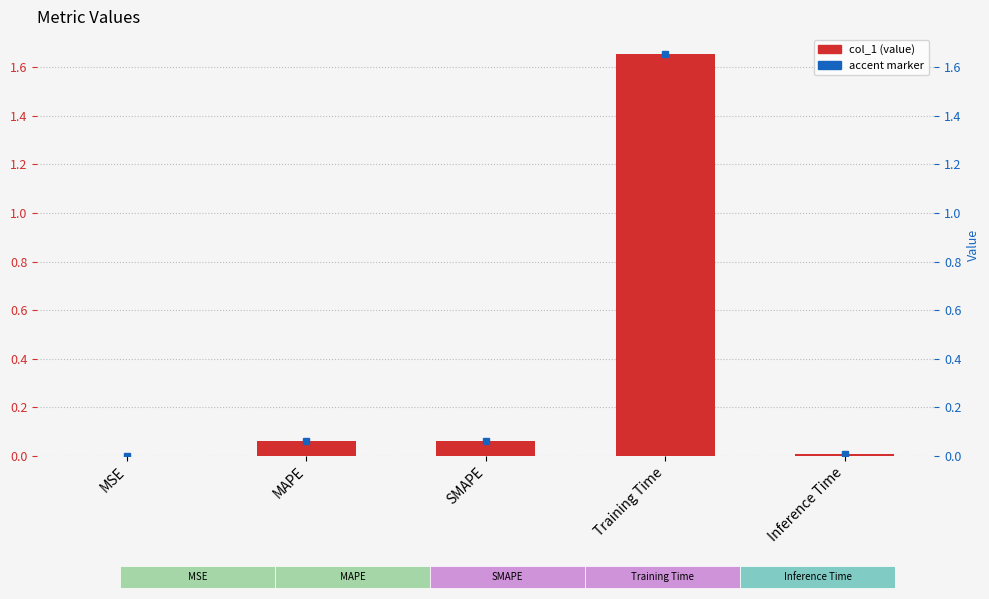

At which label is the value closest to 0?

MSE